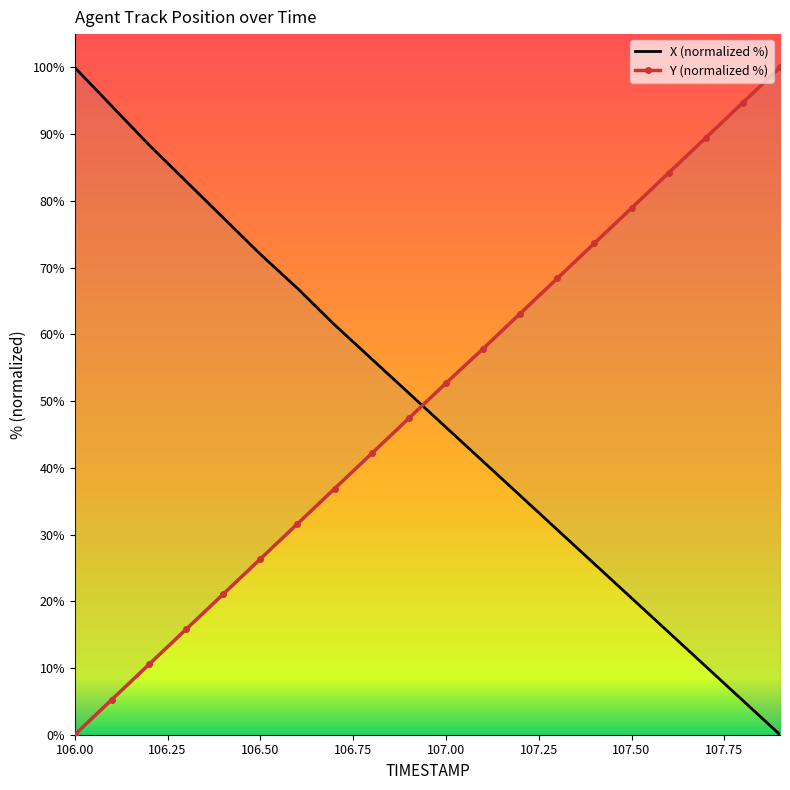

What is the difference between the second highest and minimum values in the X series?

94.2